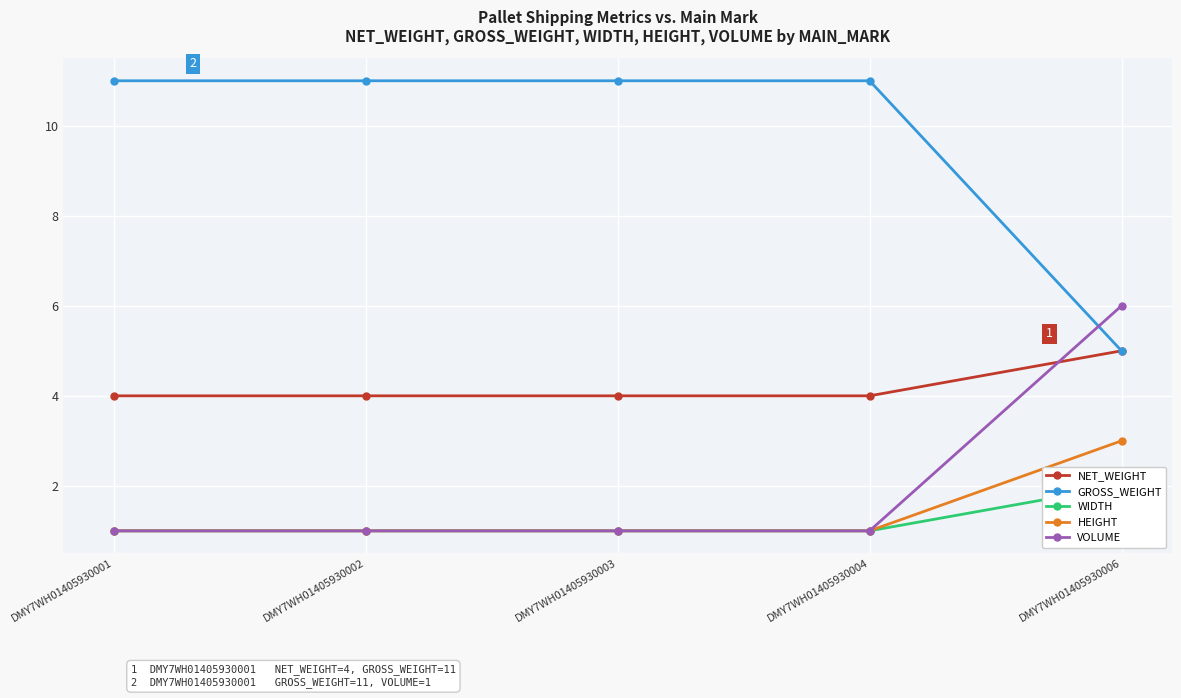

Reading left to right, extract all data points from this chart.

NET_WEIGHT: 4	4	4	4	5
GROSS_WEIGHT: 11	11	11	11	5
WIDTH: 1	1	1	1	2
HEIGHT: 1	1	1	1	3
VOLUME: 1	1	1	1	6